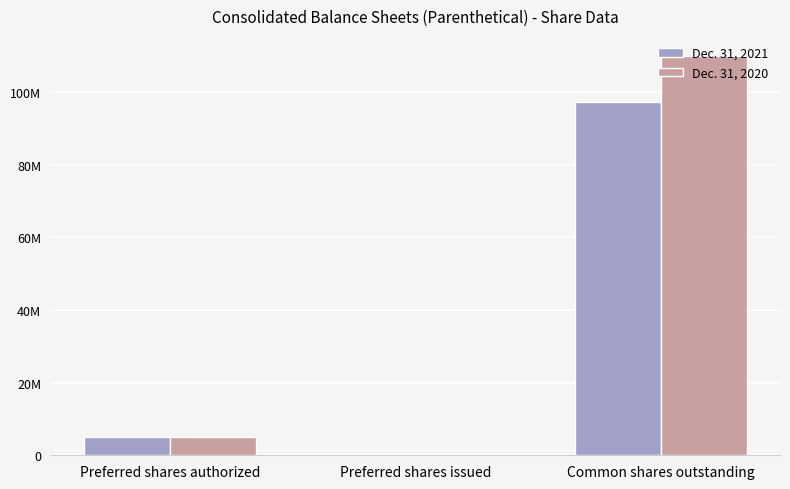

What are all the series names shown in the legend?

Dec. 31, 2021, Dec. 31, 2020